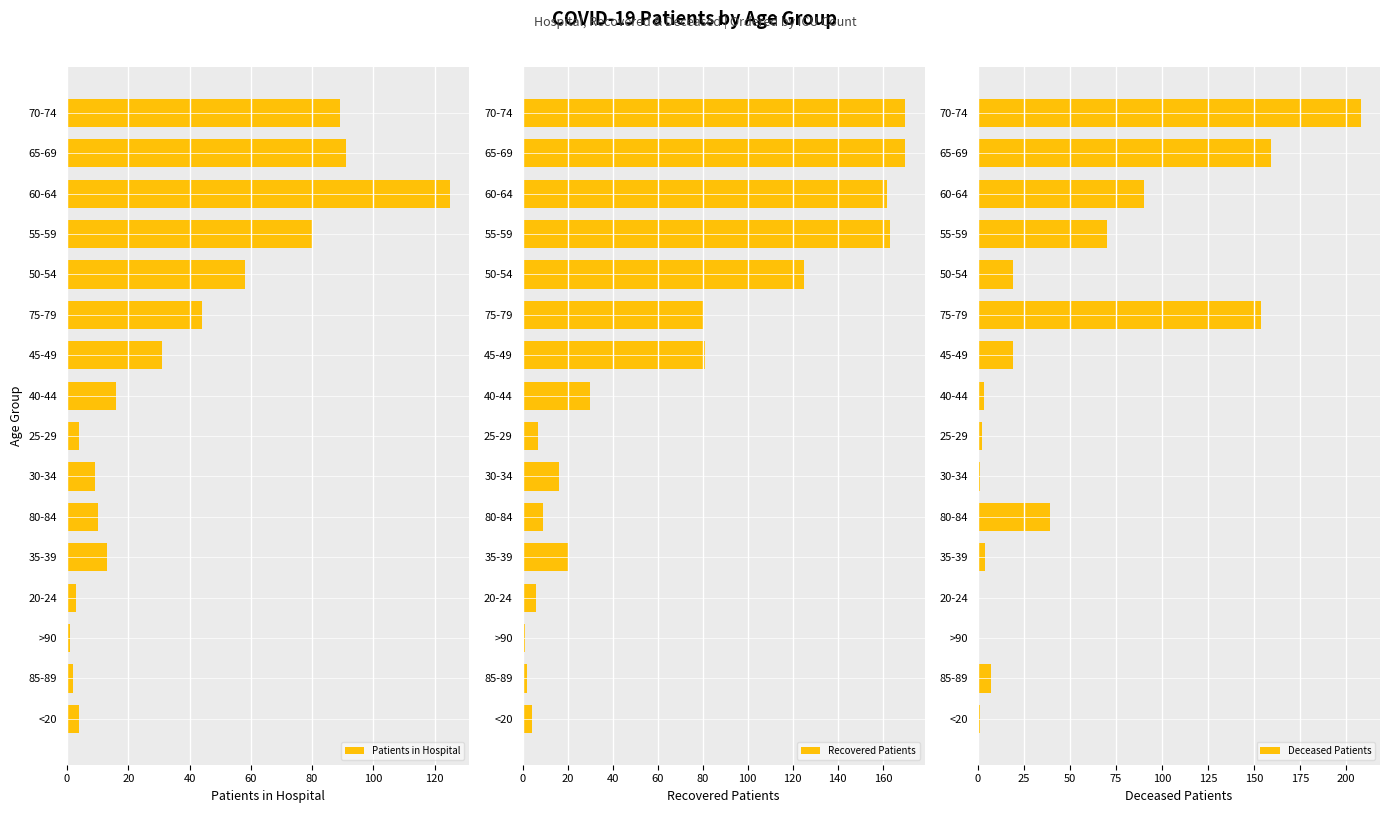

What is the average value of the Patients in Hospital series?

36